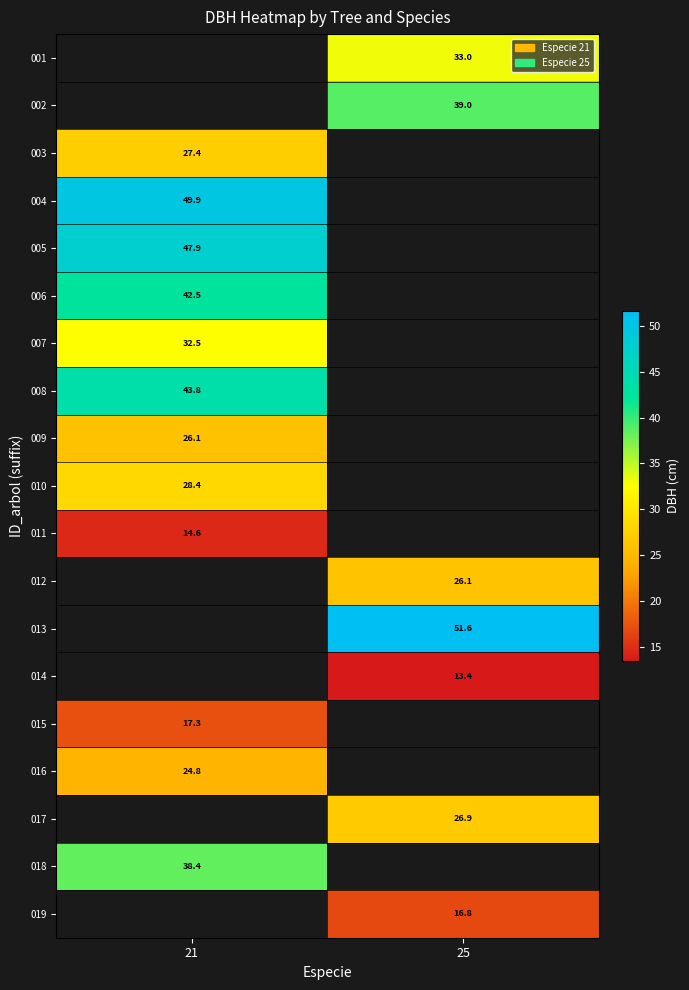

Where does the 013 series first go above 51?

25